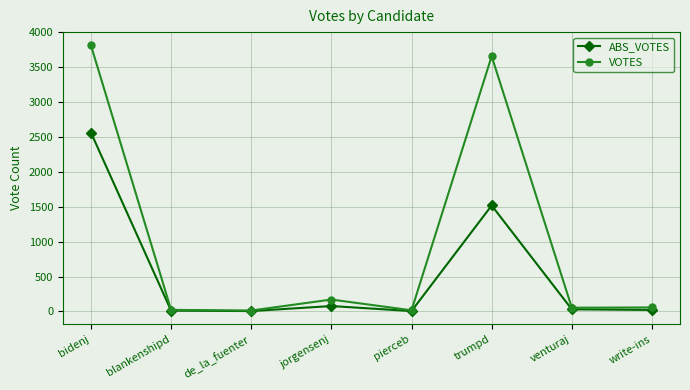

At which category is the sum across all series the highest?

bidenj